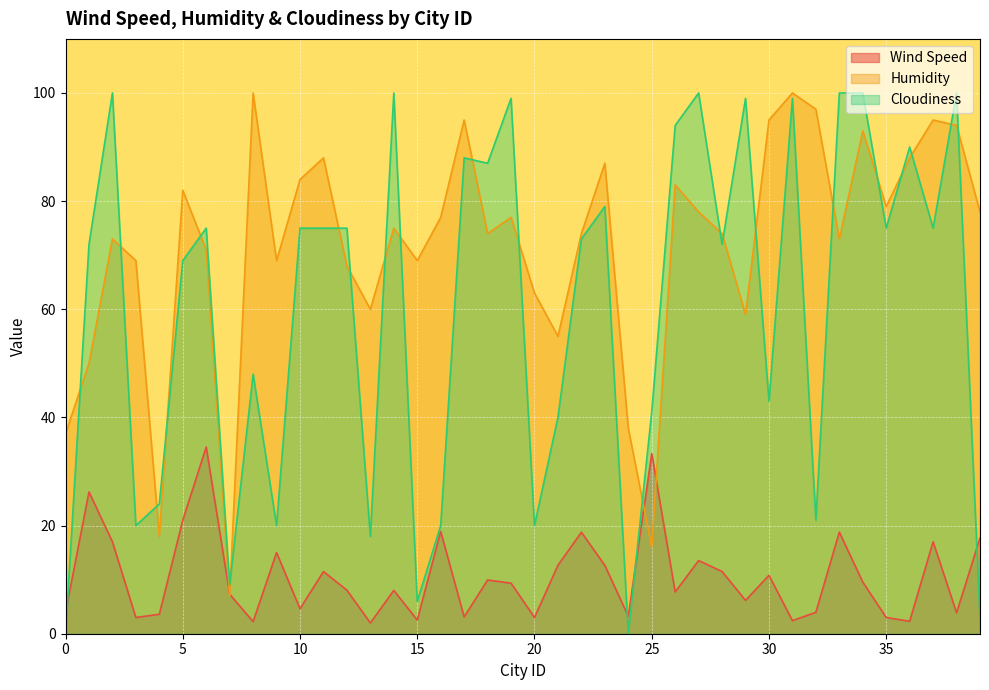

What is the spread (max minus min) of values at 8?

97.8